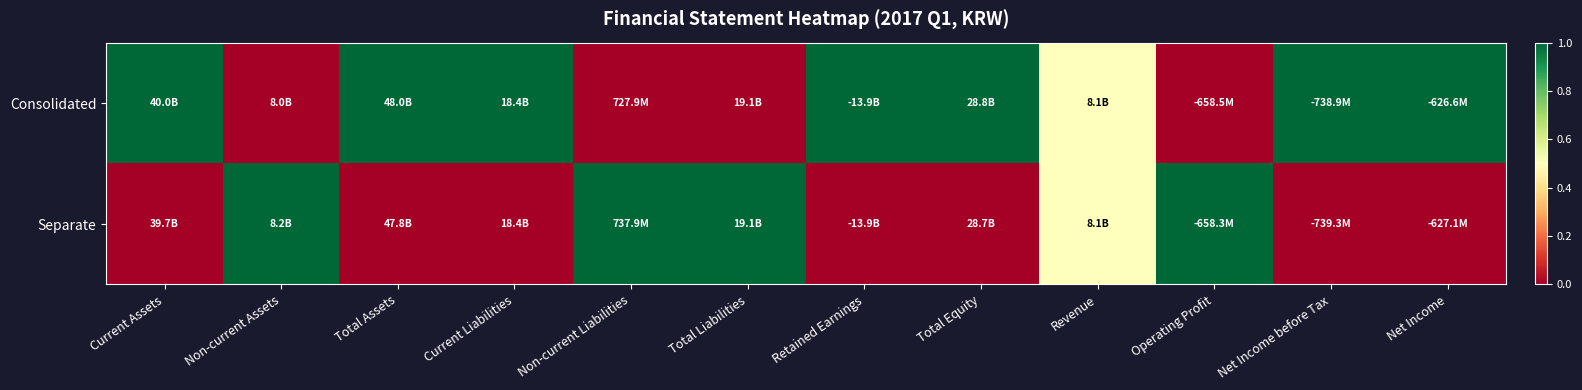

What is the total value across all series at Non-current Assets?

1.0